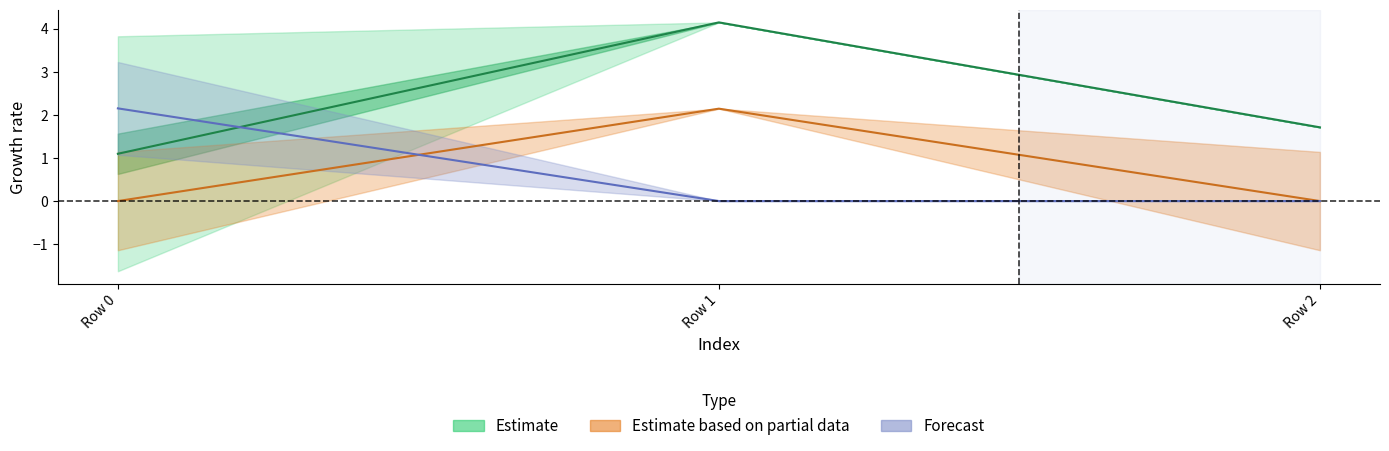

Where is Estimate nearest to the value 2?

Row 2